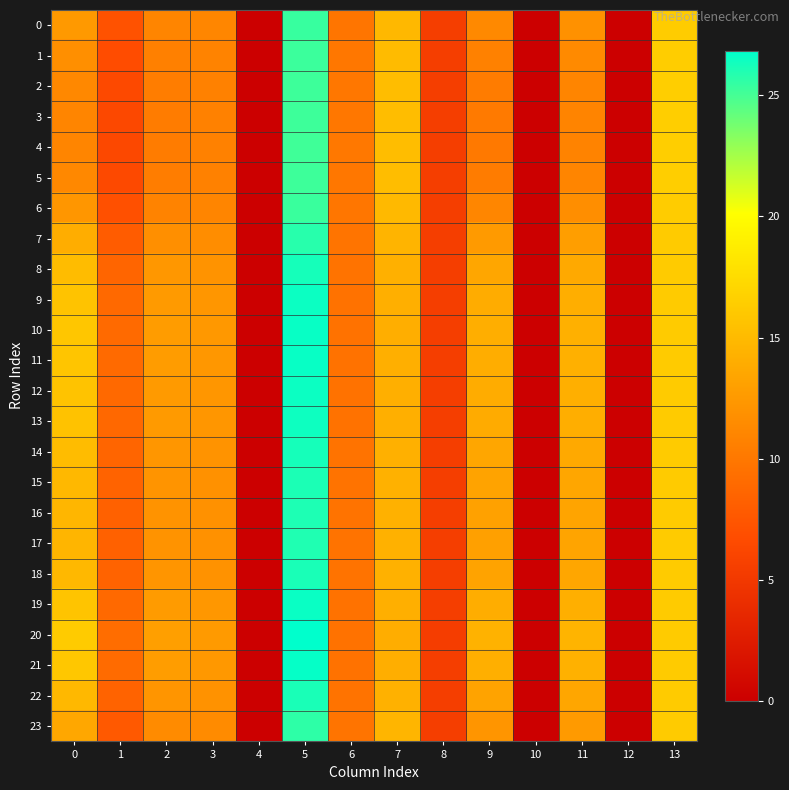

Rank the series by their maximum value, from lowest to highest.

4, 3, 5, 2, 1, 6, 0, 23, 7, 17, 16, 15, 22, 18, 14, 8, 13, 9, 12, 19, 11, 10, 21, 20